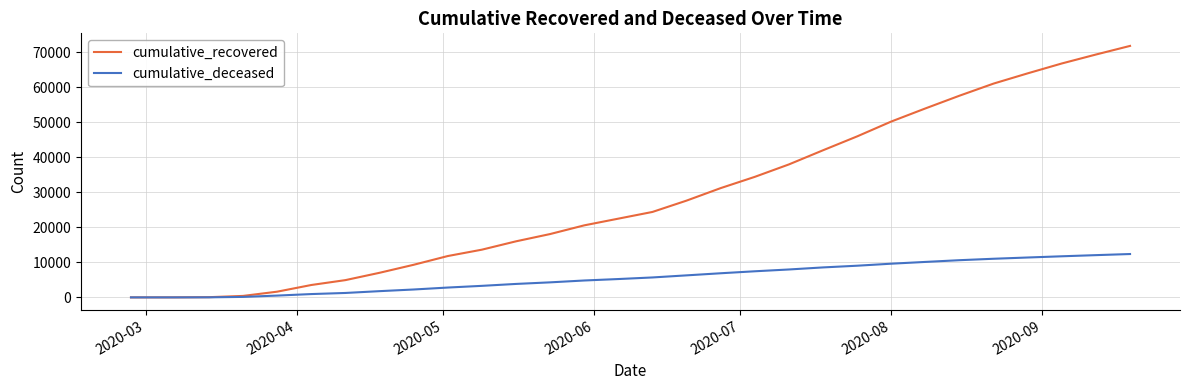

What is the greatest value displayed?

71789